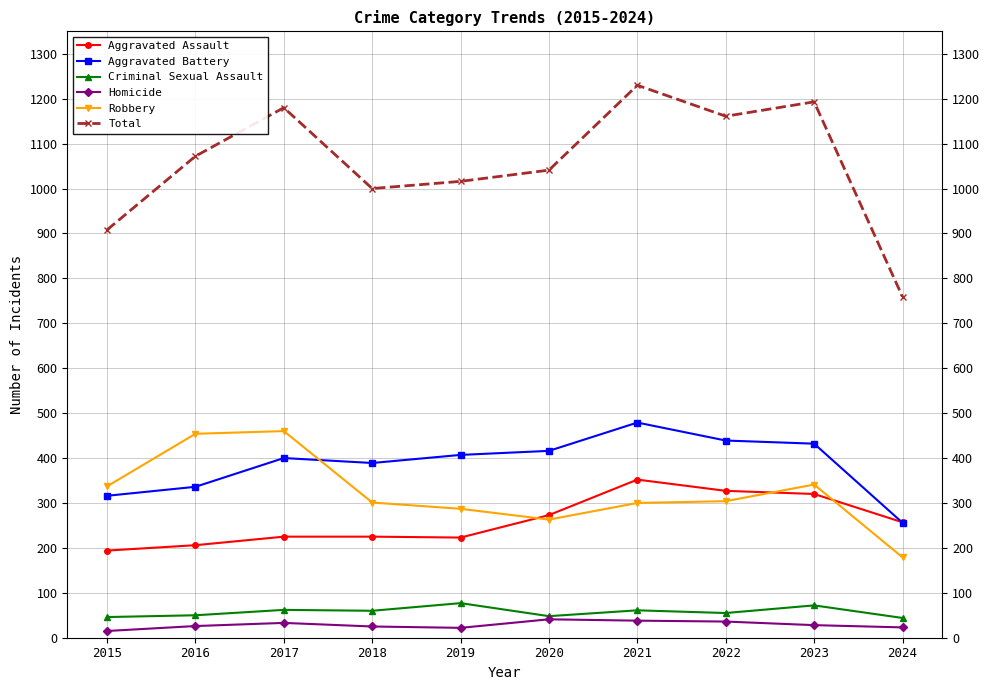

True or false: Robbery has more than 1 interior local peaks.

True